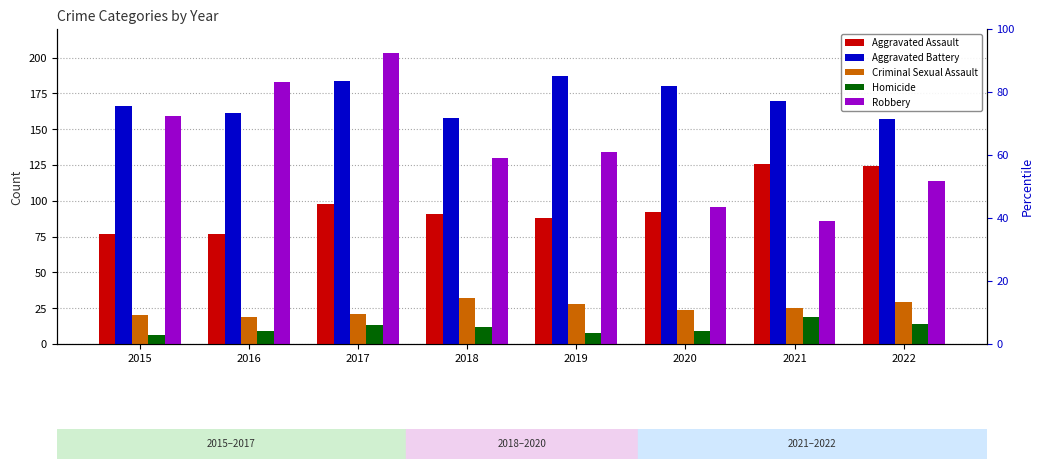

At how many categories does at least one series exceed 139?

8